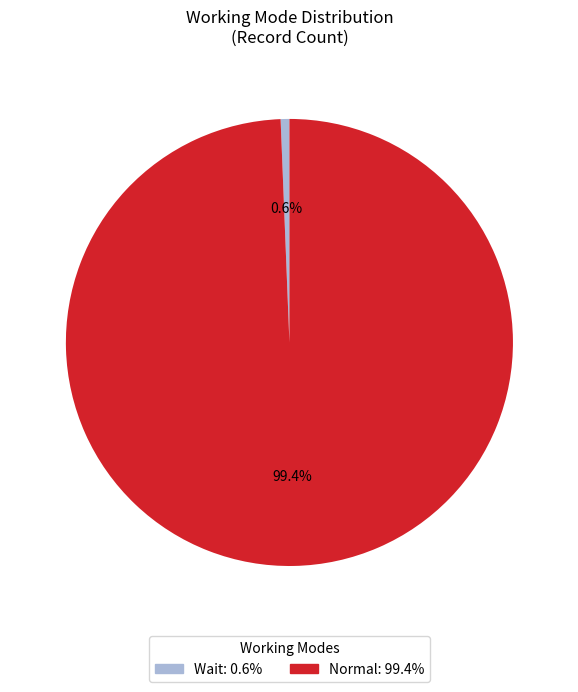

Between Normal and Wait, which is larger?

Normal